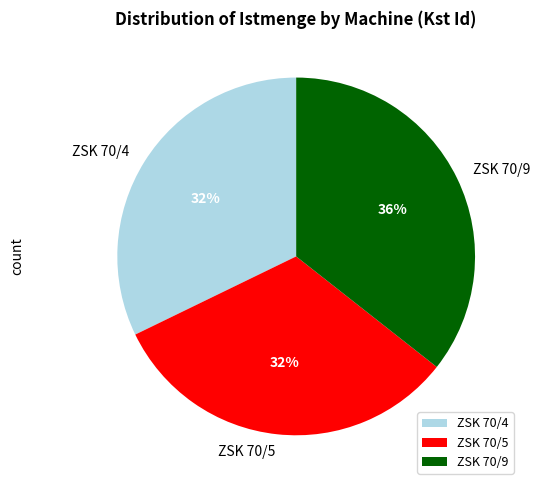

To the nearest percent, what is the combined percentage of ZSK 70/4 and ZSK 70/9?

68%